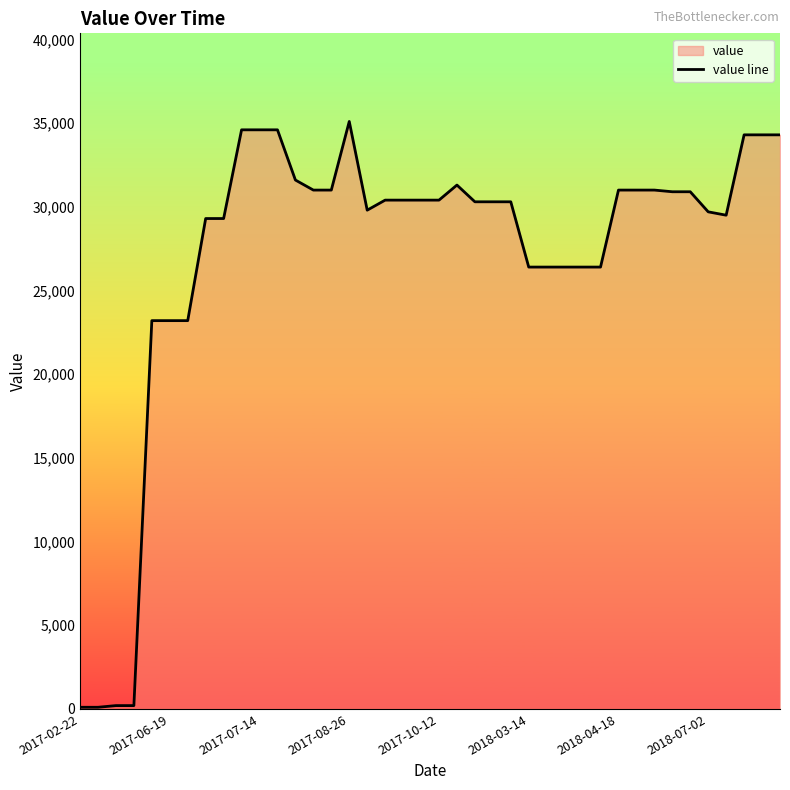

How many distinct data groups are displayed?

1